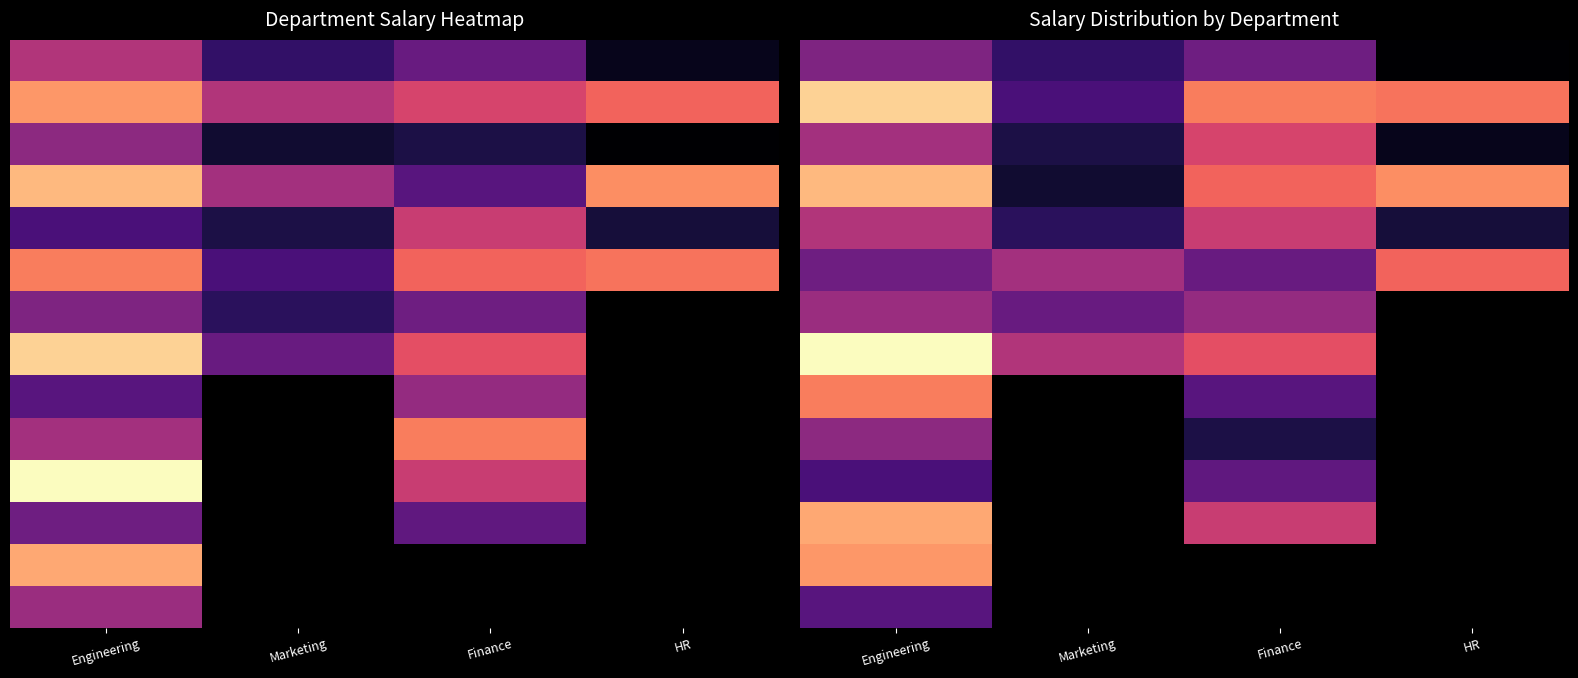

Which has a higher value, Engineering or Finance?

Engineering